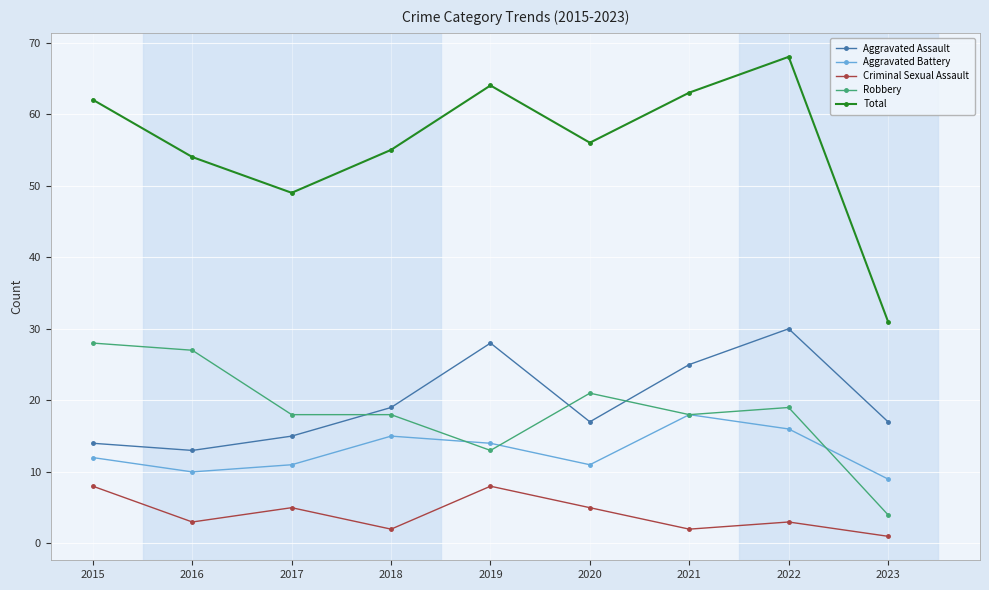

True or false: Criminal Sexual Assault and Aggravated Assault cross at least once.

False